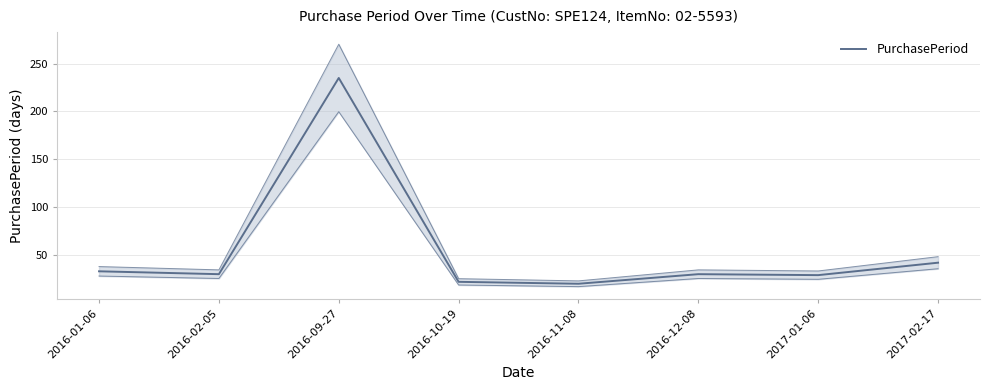

What is the average value?

55